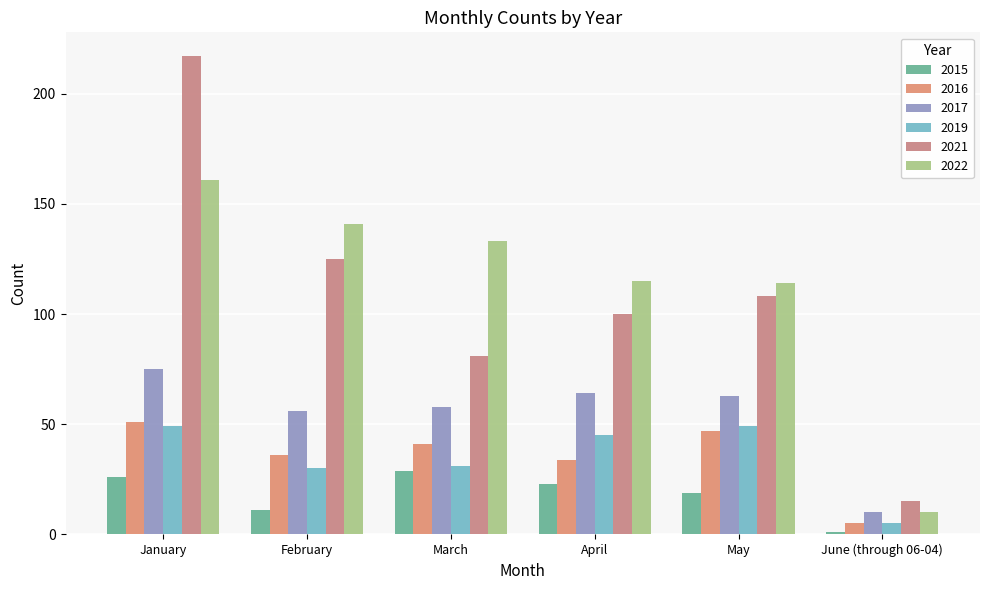

How many data points does each series have?

6